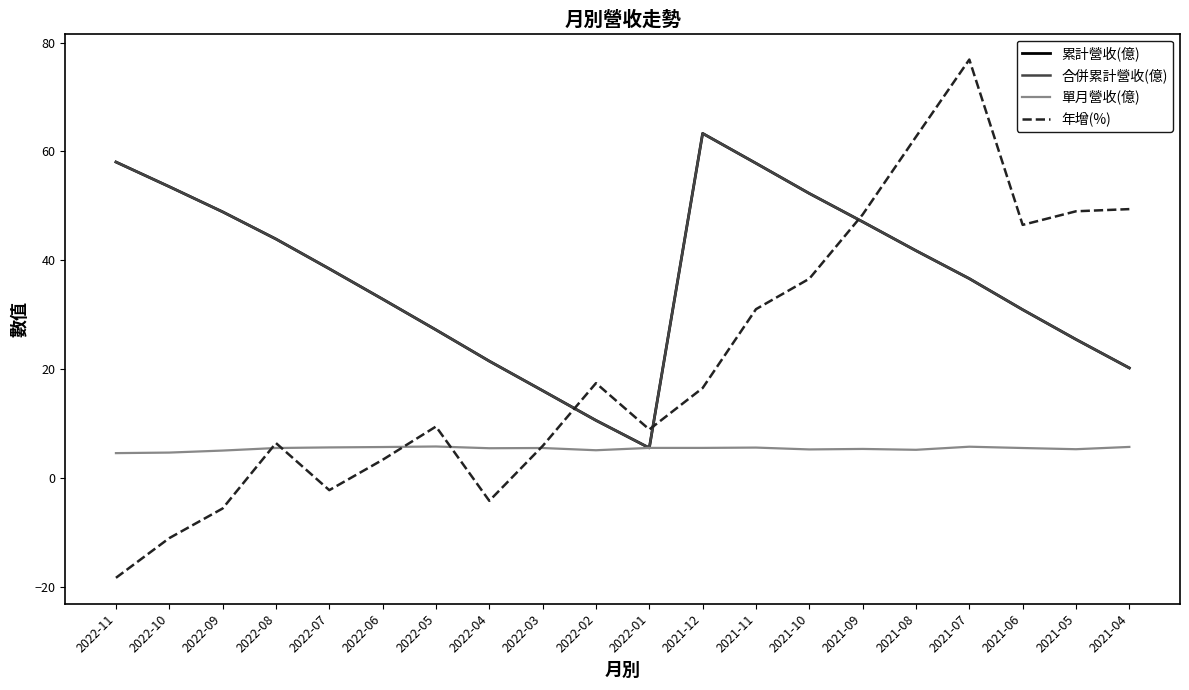

Does the chart display data point markers on the line(s)?

No